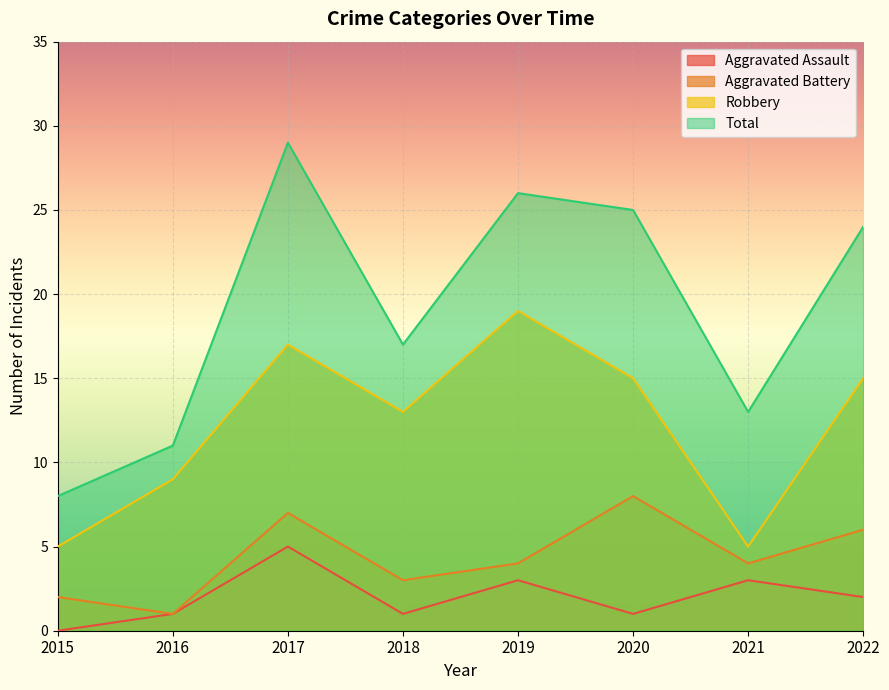

Reading left to right, what are all the values shown in this chart?

Aggravated Assault: 2015=0	2016=1	2017=5	2018=1	2019=3	2020=1	2021=3	2022=2
Aggravated Battery: 2015=2	2016=1	2017=7	2018=3	2019=4	2020=8	2021=4	2022=6
Robbery: 2015=5	2016=9	2017=17	2018=13	2019=19	2020=15	2021=5	2022=15
Total: 2015=8	2016=11	2017=29	2018=17	2019=26	2020=25	2021=13	2022=24